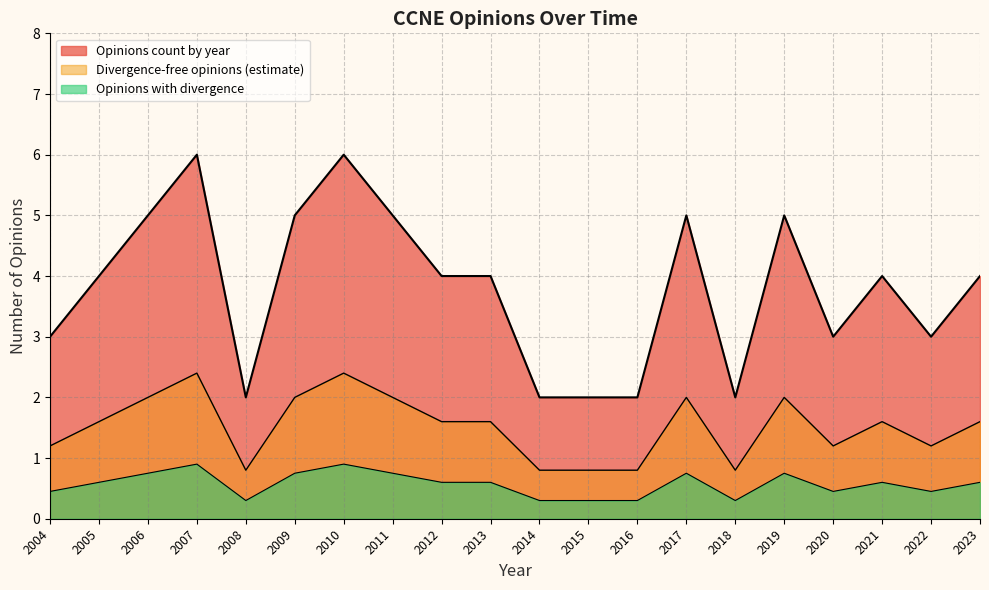

How many lines are shown in the chart?

3